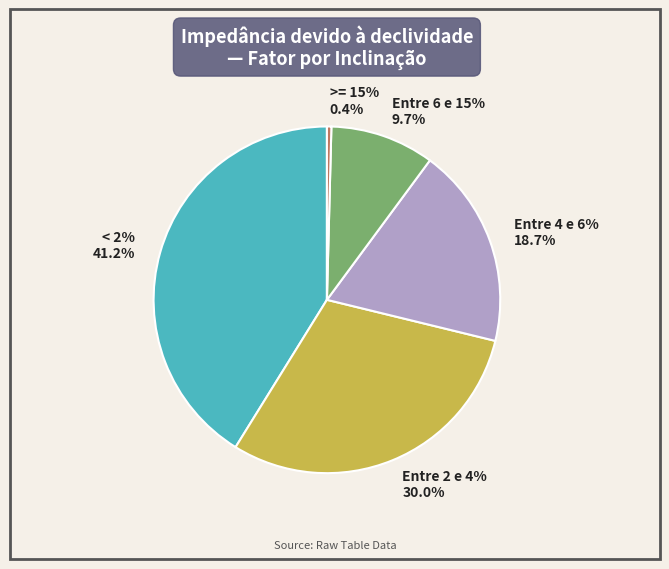

To the nearest percent, what portion does Entre 2 e 4% represent?

30%